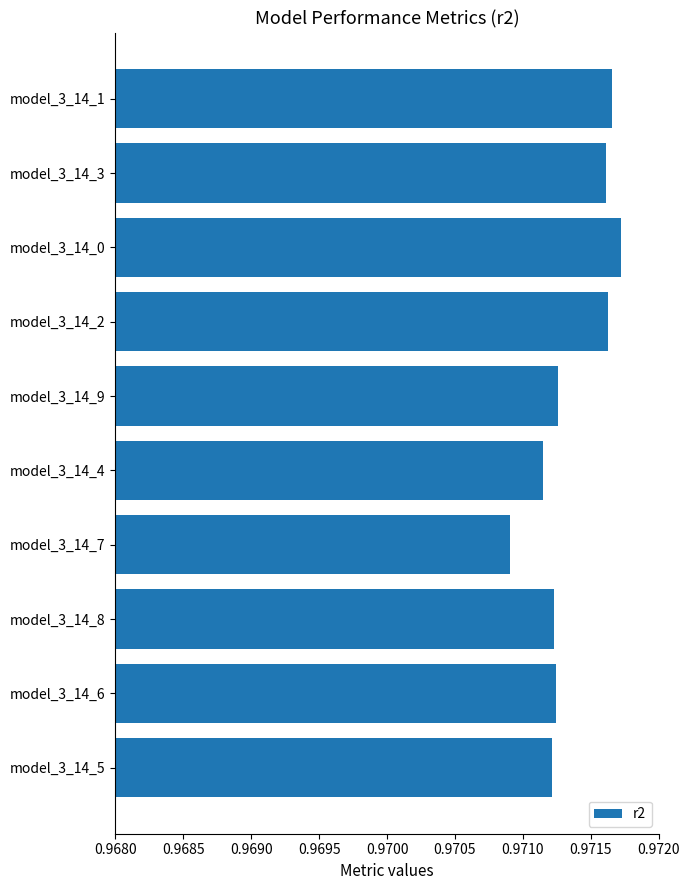

Which category has the lowest value across all series?

model_3_14_7